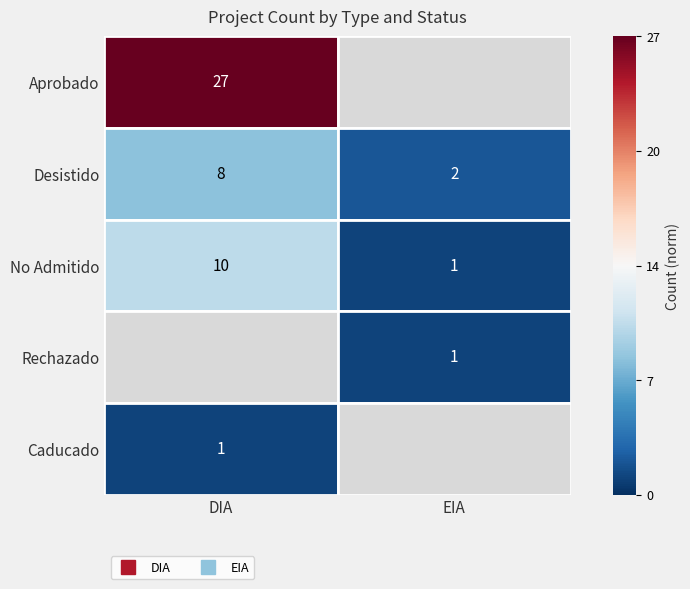

How many data points does each series have?

2